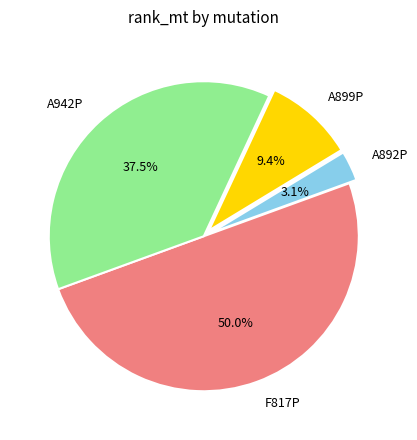

Which has a higher value, A899P or A942P?

A942P